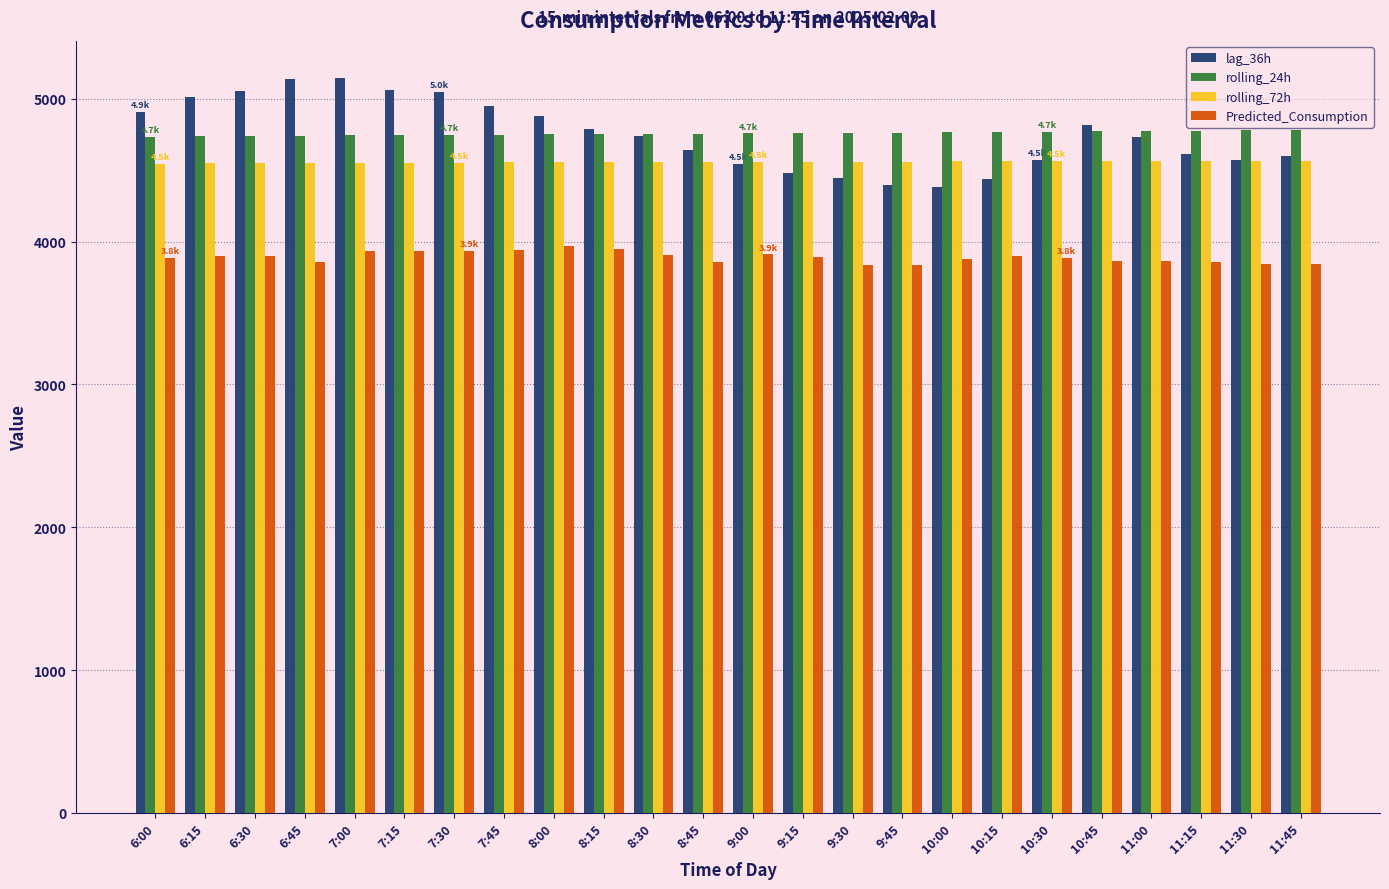

At how many categories does at least one series exceed 4023?

24